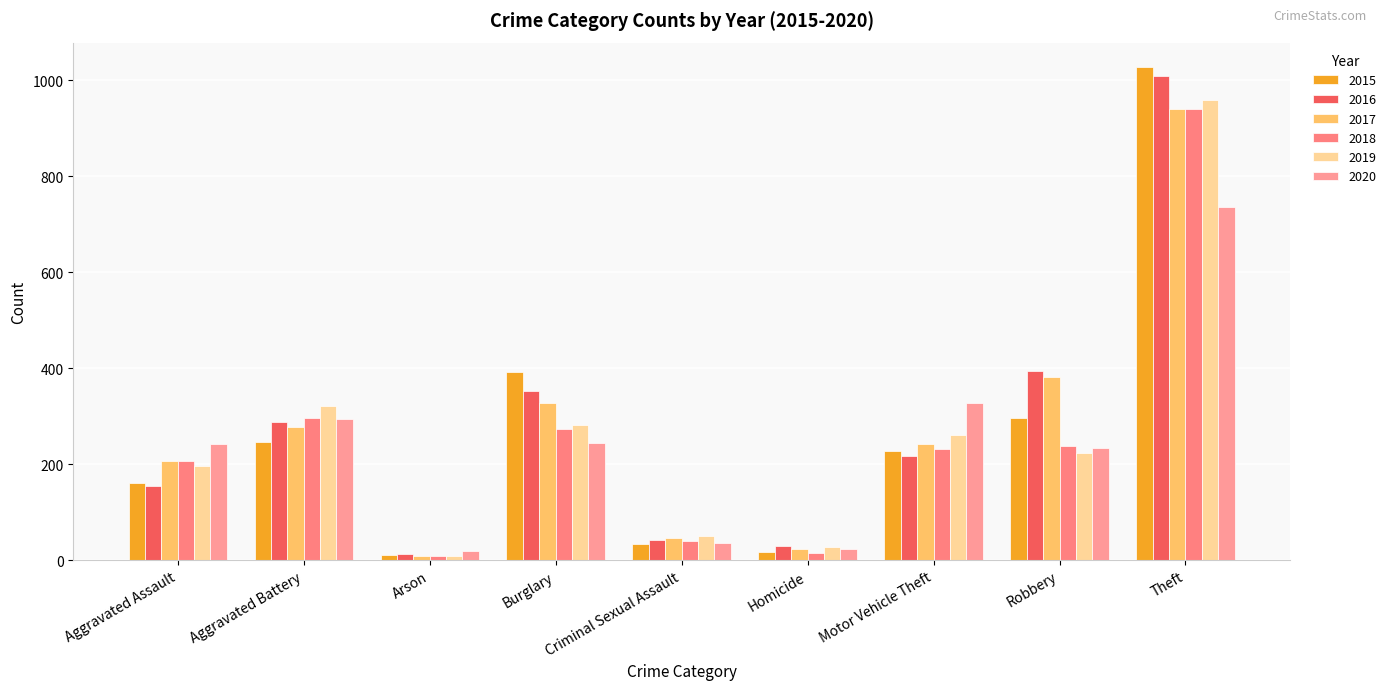

What is the sum of the 2017 values at Homicide and Arson?

33